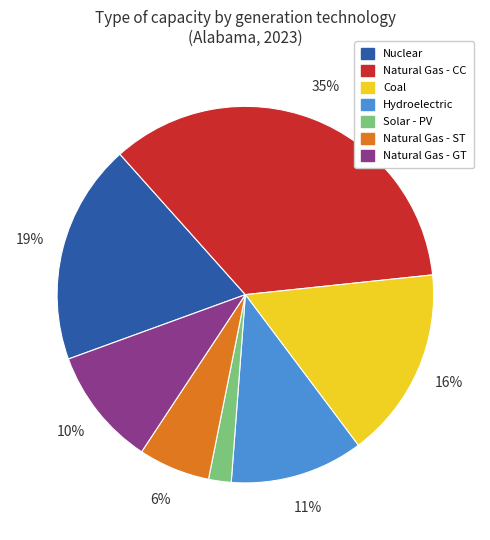

True or false: Solar - PV accounts for 2% of the total.

True